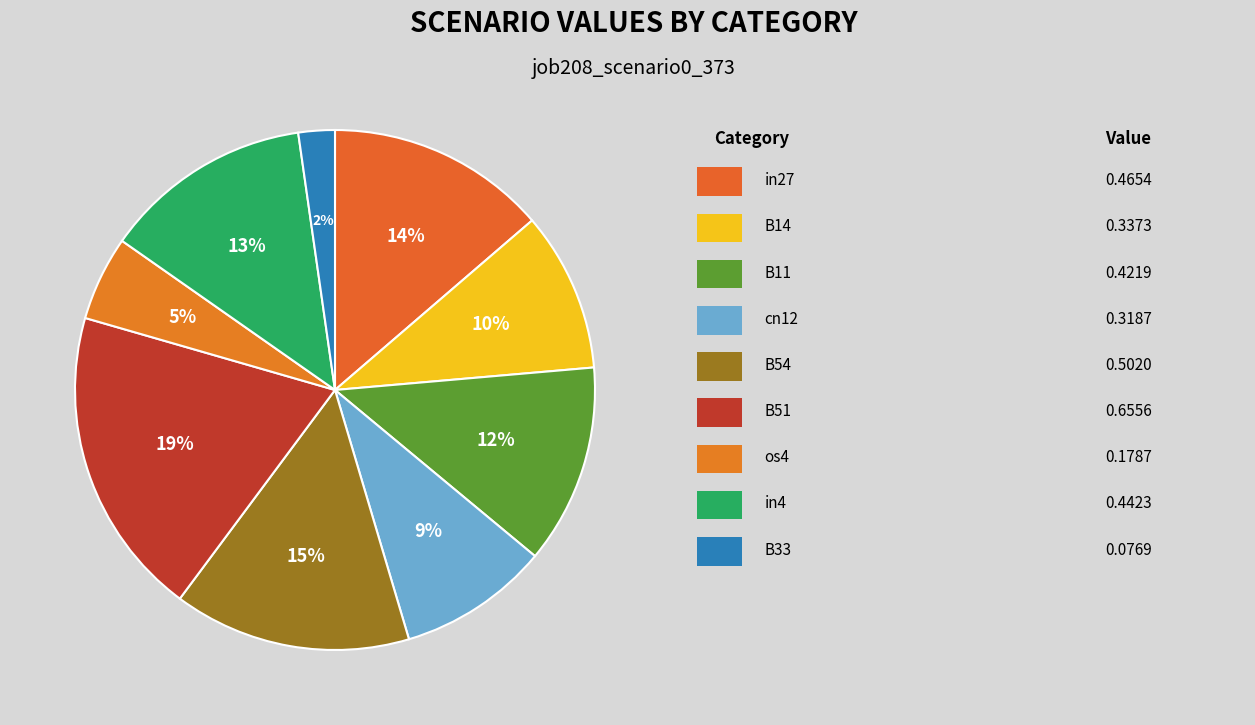

To the nearest percent, what is the average slice percentage?

11%